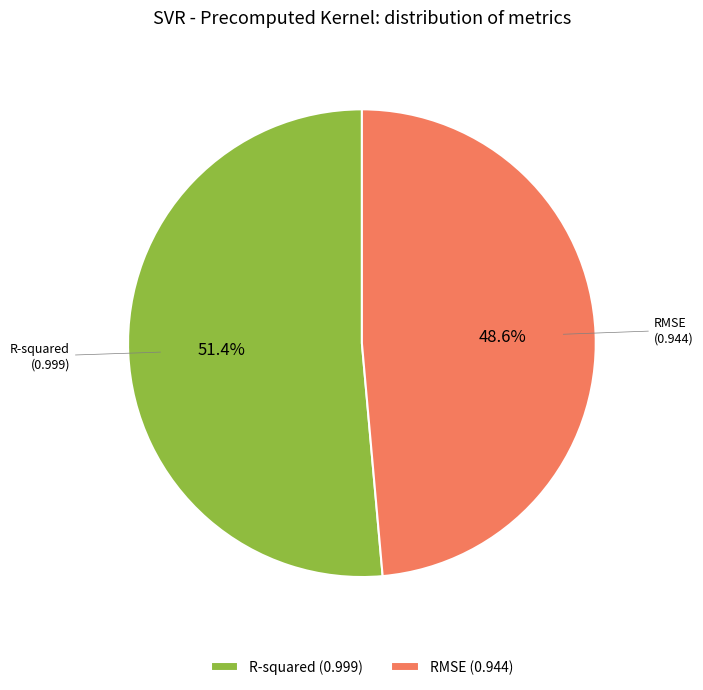

Rank the categories by value from lowest to highest.

RMSE, R-squared